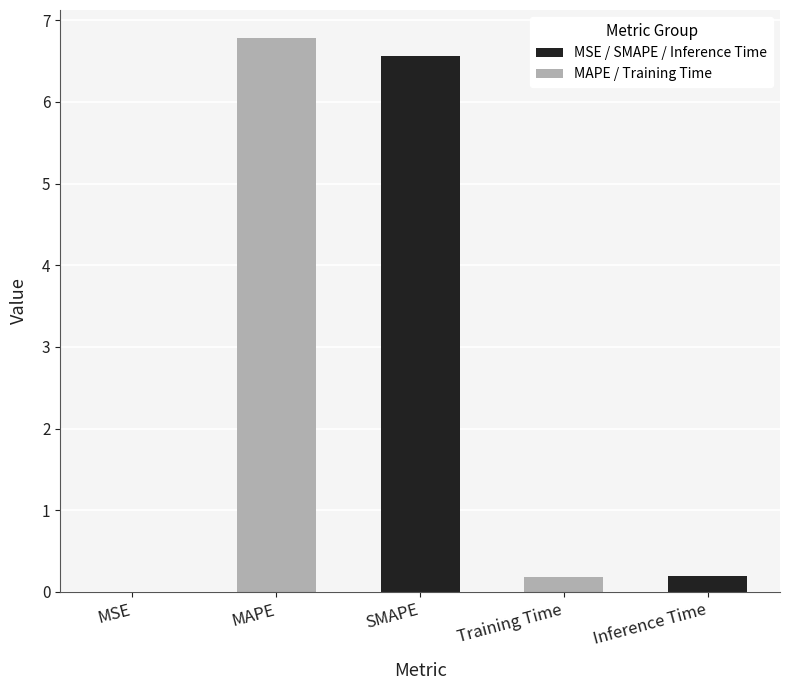

Which has a higher value, Inference Time or MAPE?

MAPE